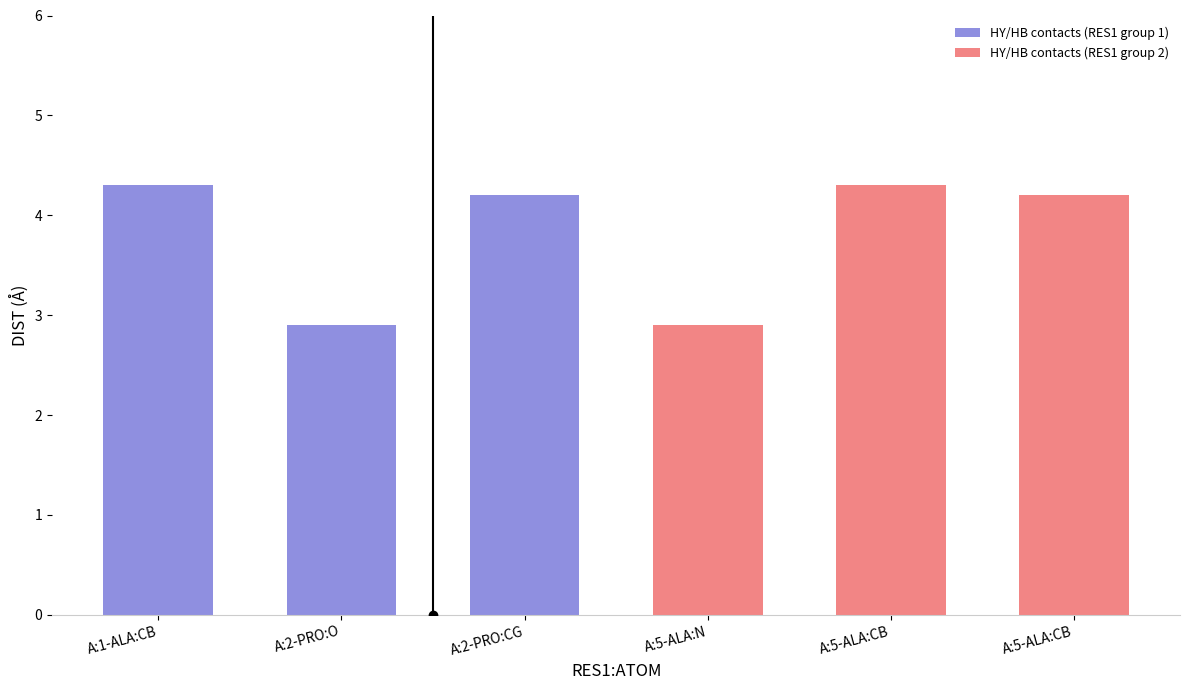

How many data points in HY/HB contacts (RES1 group 2) are above 4?

2